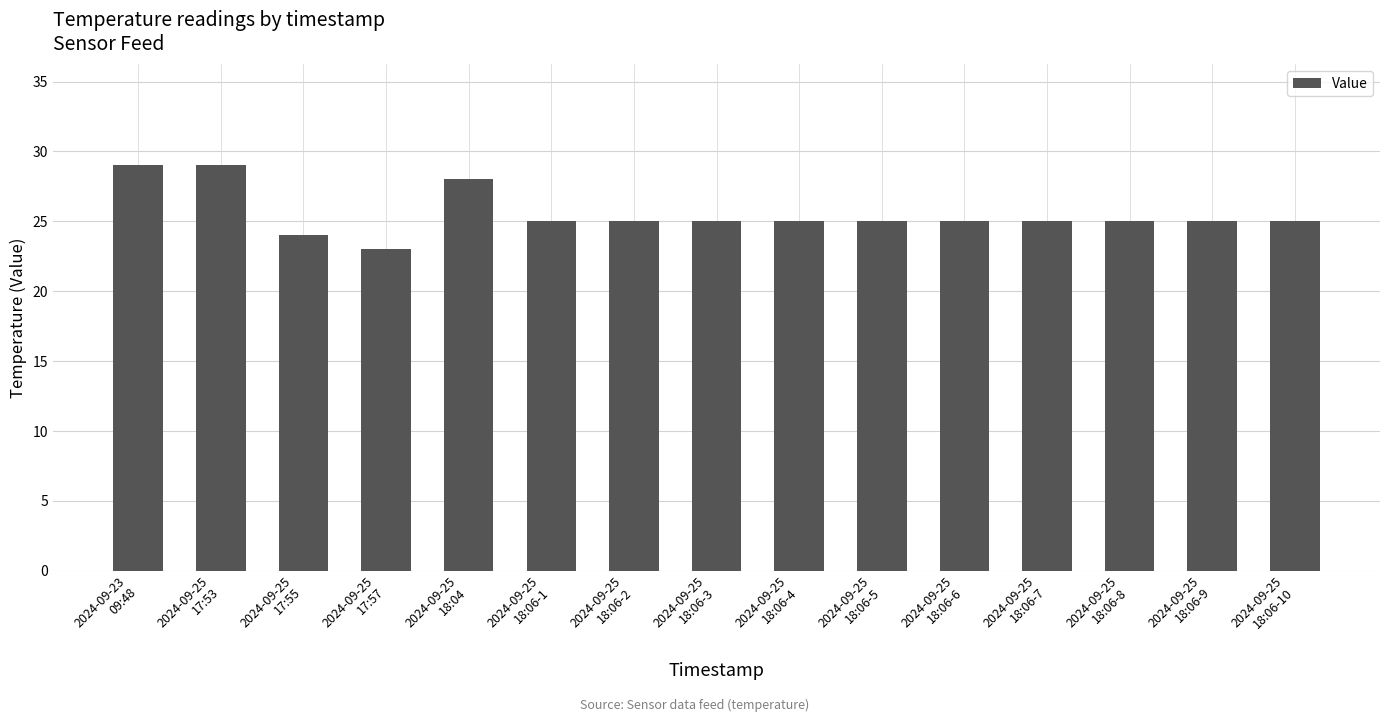

Is it true that the value at 2024-09-25
18:06-4 is 6?

False